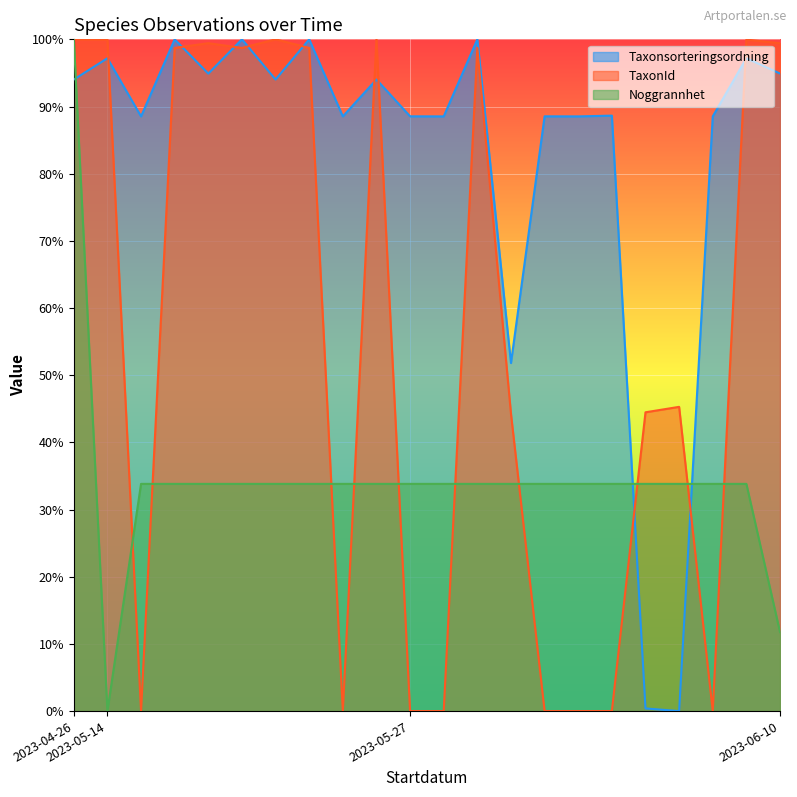

What are all the series names shown in the legend?

Taxonsorteringsordning, TaxonId, Noggrannhet